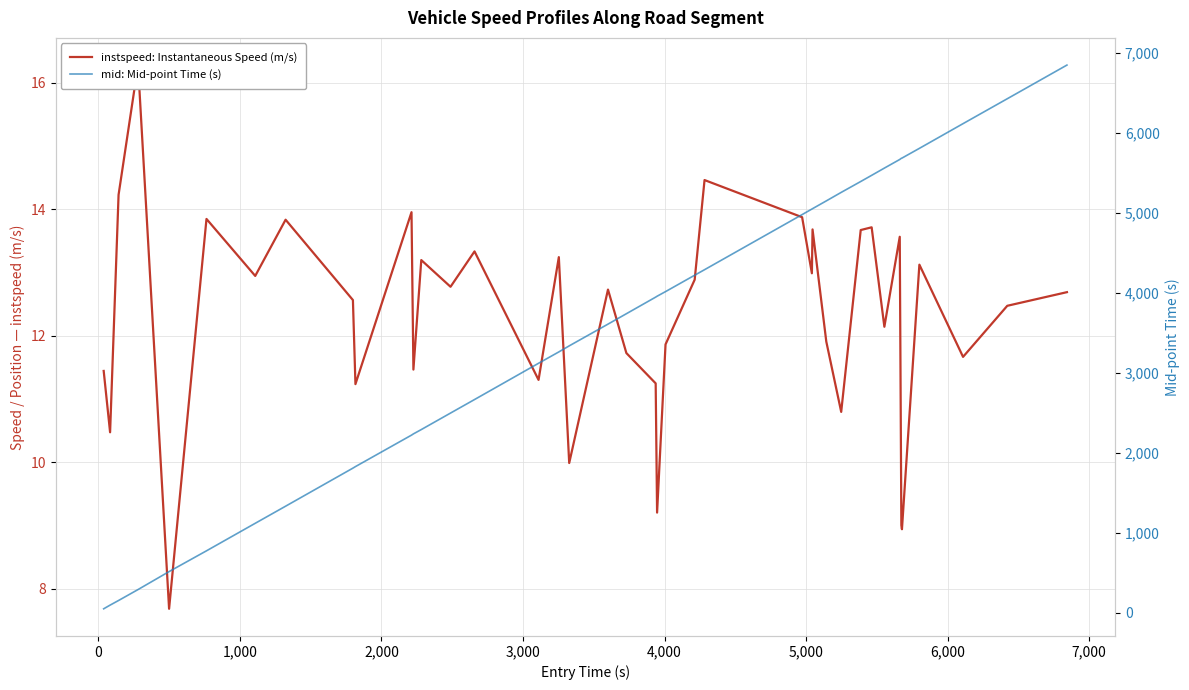

How many distinct data groups are displayed?

2